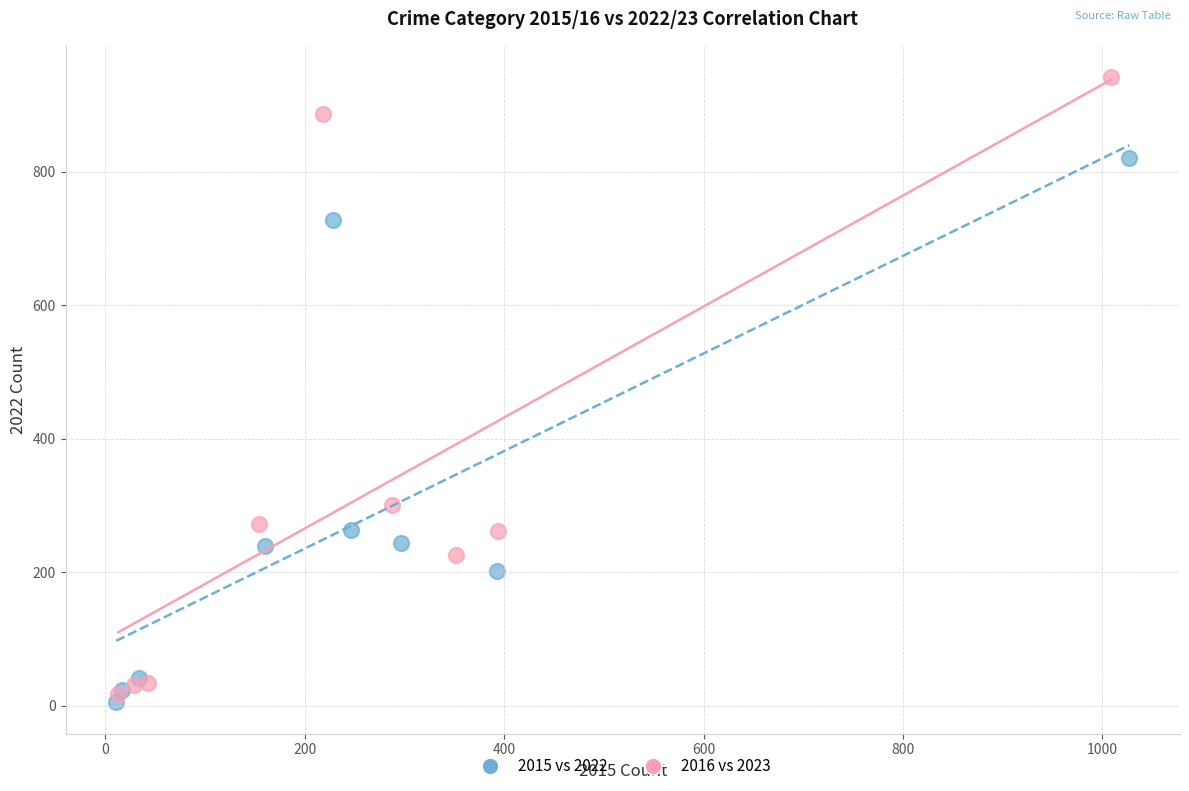

Which series reaches the maximum Y coordinate?

2016 vs 2023